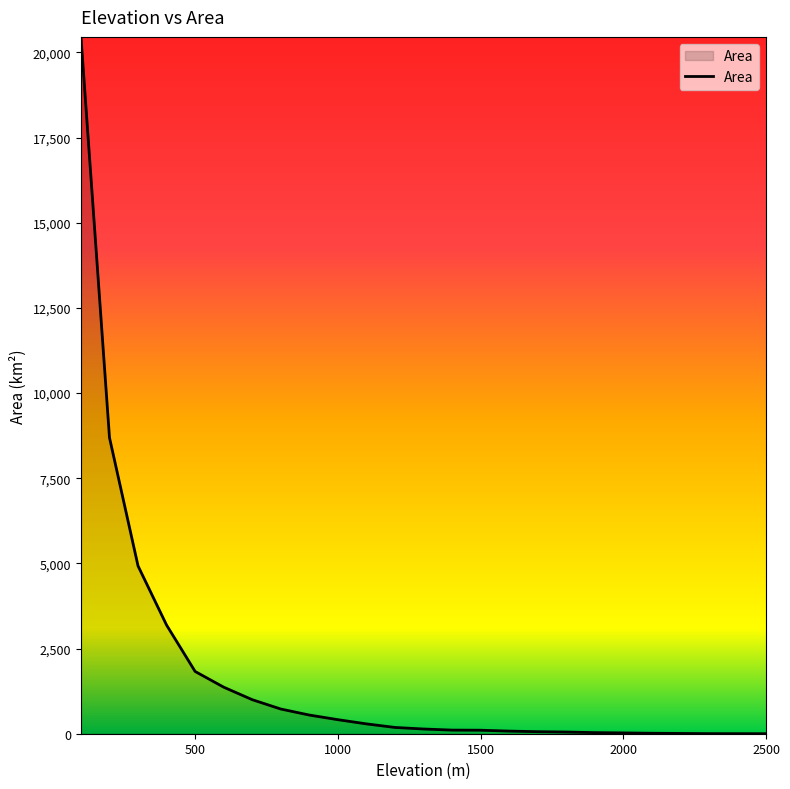

How many values exceed 138?

13